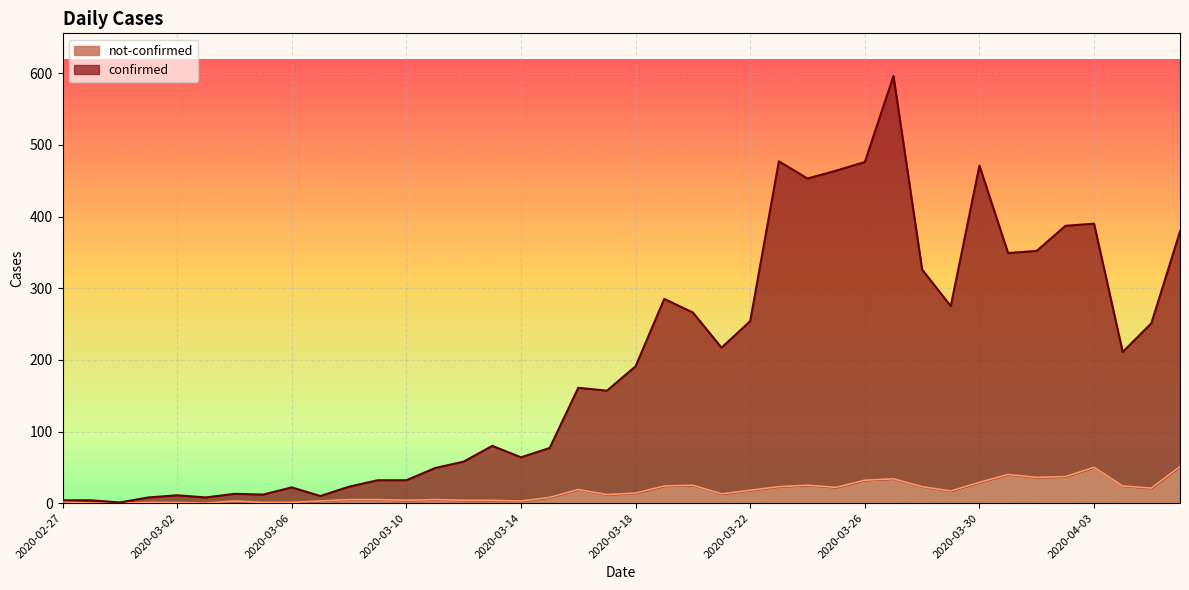

Which series changed the most between 2020-03-07 and 2020-03-12?

confirmed